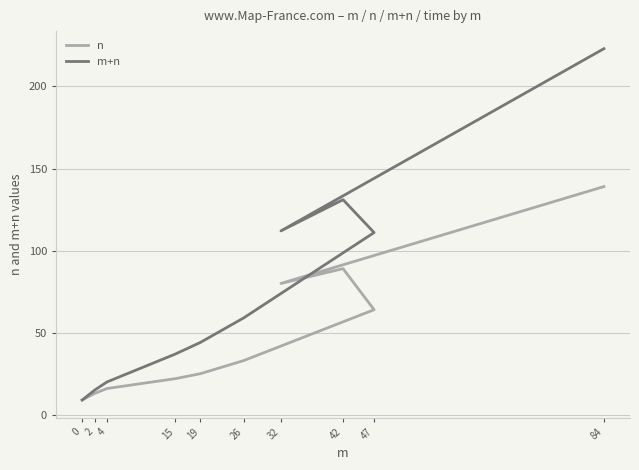

True or false: m+n and n intersect in this chart.

False